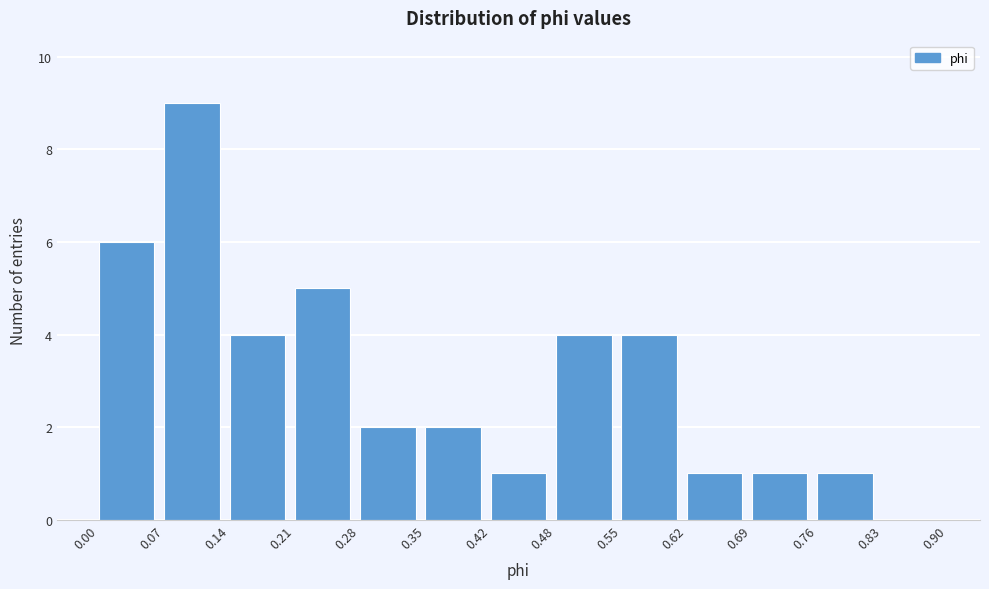

Reading left to right, transcribe this chart: for each bar, give the range it covers on the x-axis and its height. The values are not printed on the chart, so give them approximately, as read against the axis.

0.00 to 0.07: 6
0.07 to 0.14: 9
0.14 to 0.21: 4
0.21 to 0.28: 5
0.28 to 0.35: 2
0.35 to 0.42: 2
0.42 to 0.48: 1
0.48 to 0.55: 4
0.55 to 0.62: 4
0.62 to 0.69: 1
0.69 to 0.76: 1
0.76 to 0.83: 1
0.83 to 0.90: 0